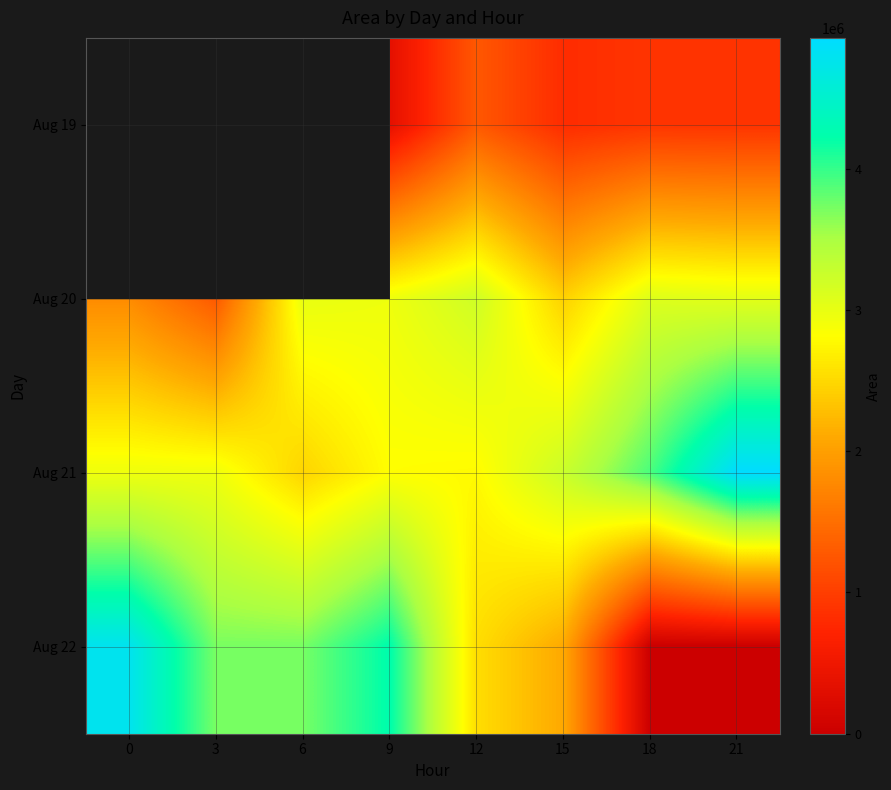

Which series has the largest total across all categories?

Aug 21